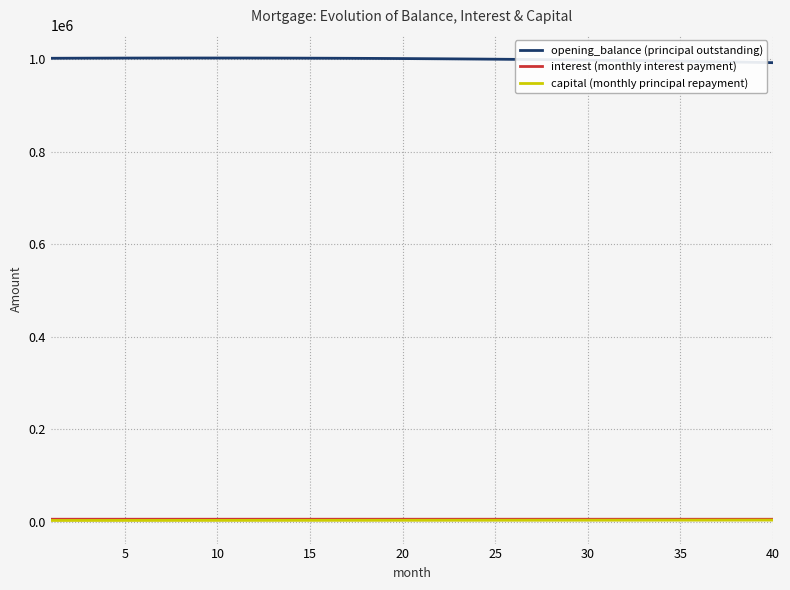

Which series has the largest total across all categories?

opening_balance (principal outstanding)